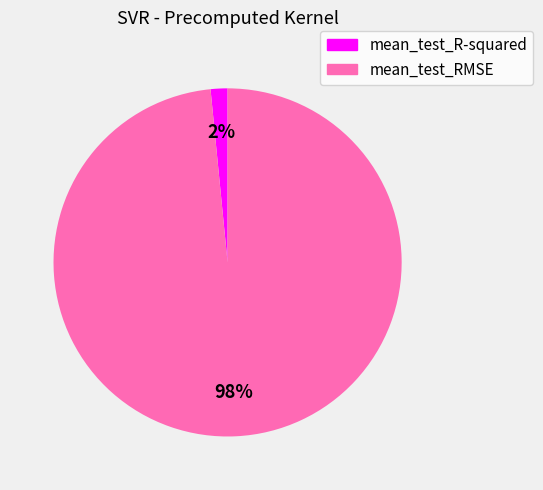

What is the largest slice in the pie chart?

mean_test_RMSE